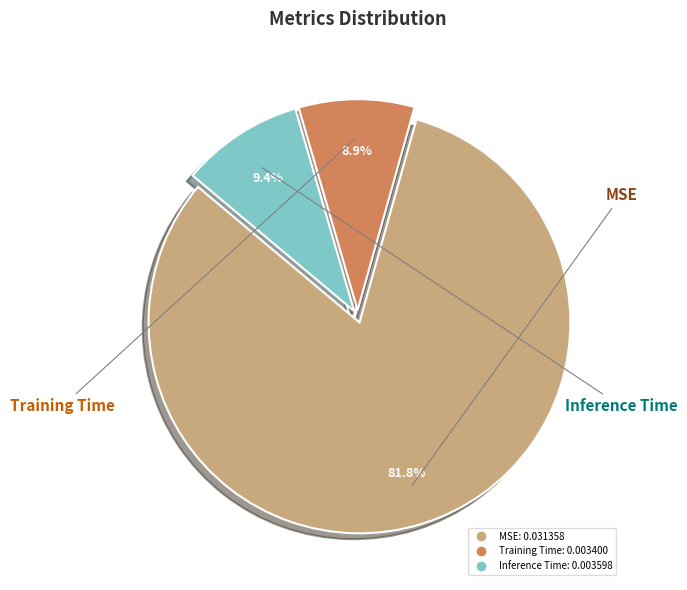

Does MSE account for over 50% of the chart?

Yes